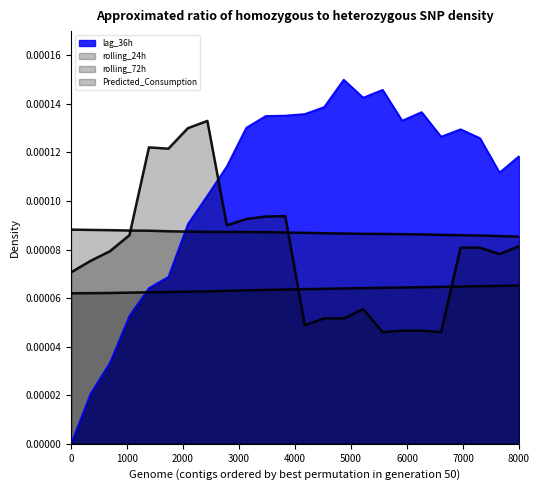

How many interior local peaks does the Predicted_Consumption series have?

4